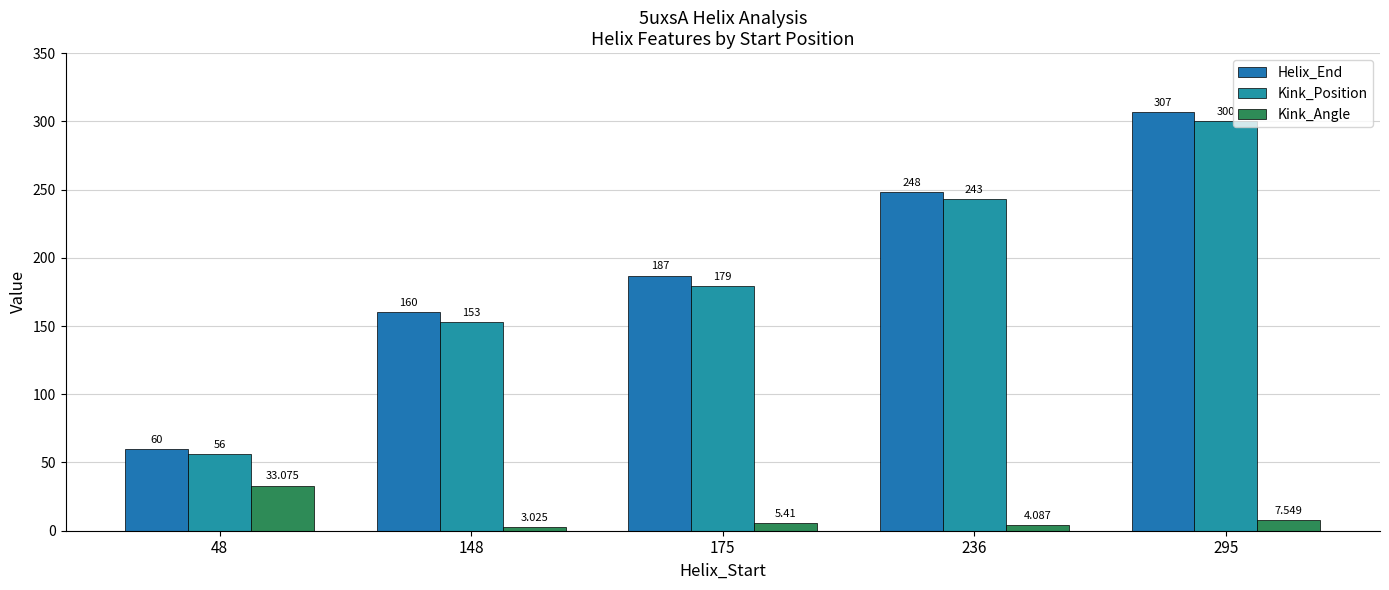

How many values in the Kink_Angle series exceed 5?

3